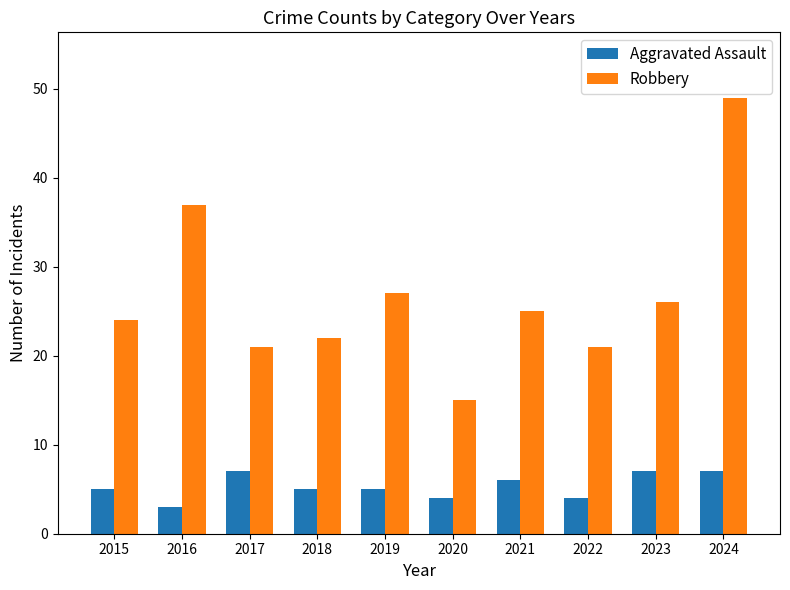

Which series has the largest total across all categories?

Robbery